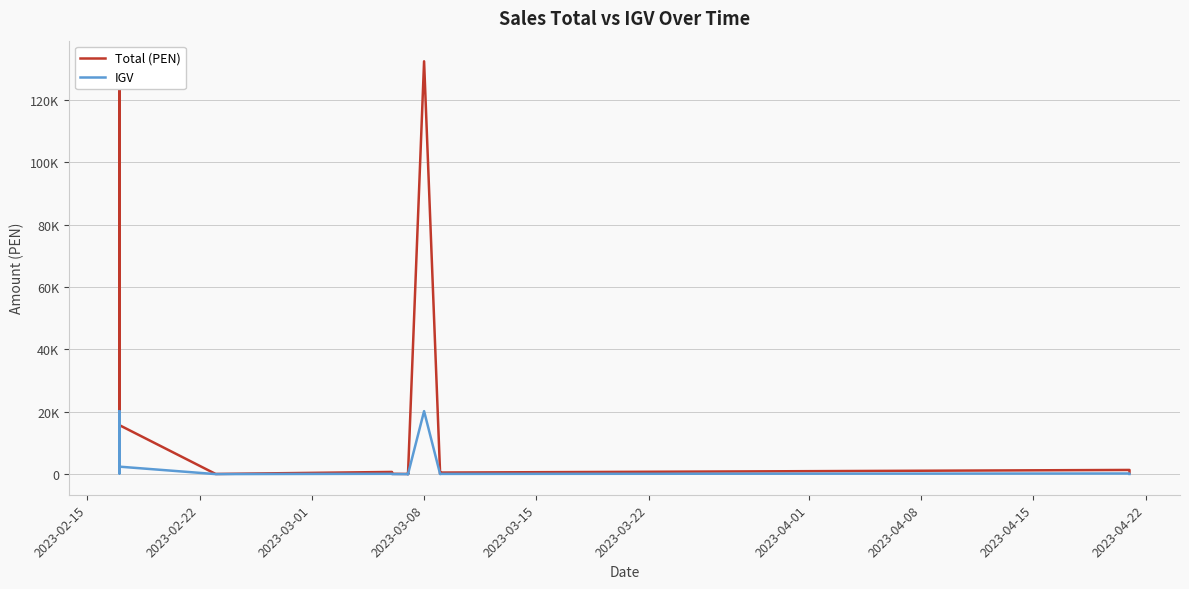

At how many categories does at least one series exceed 106783?

7